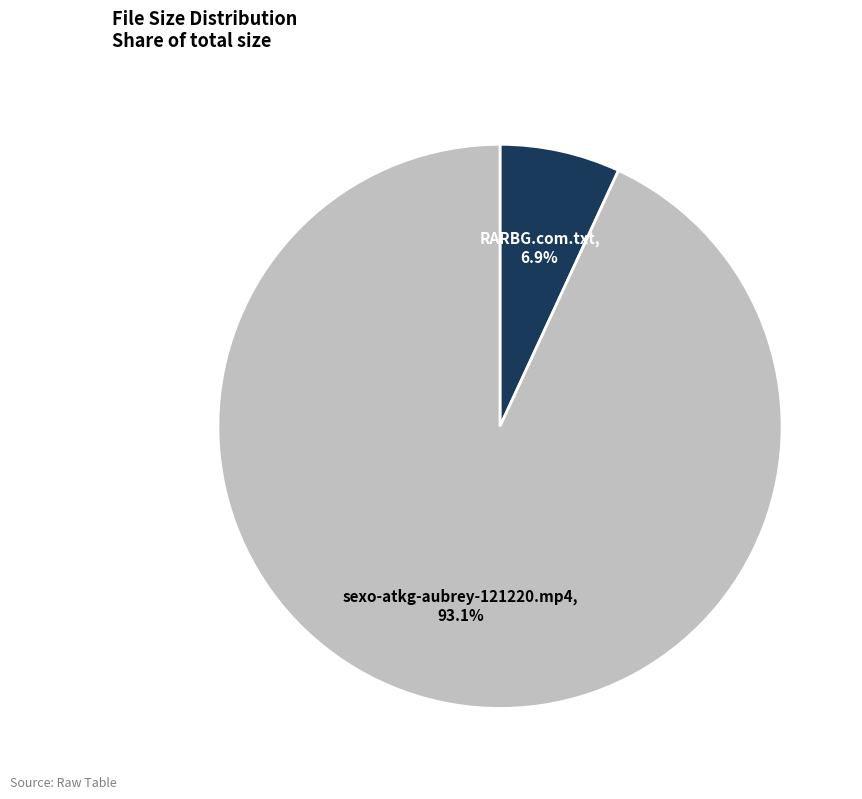

What percentage do sexo-atkg-aubrey-121220.mp4 and RARBG.com.txt together represent?

100.0%